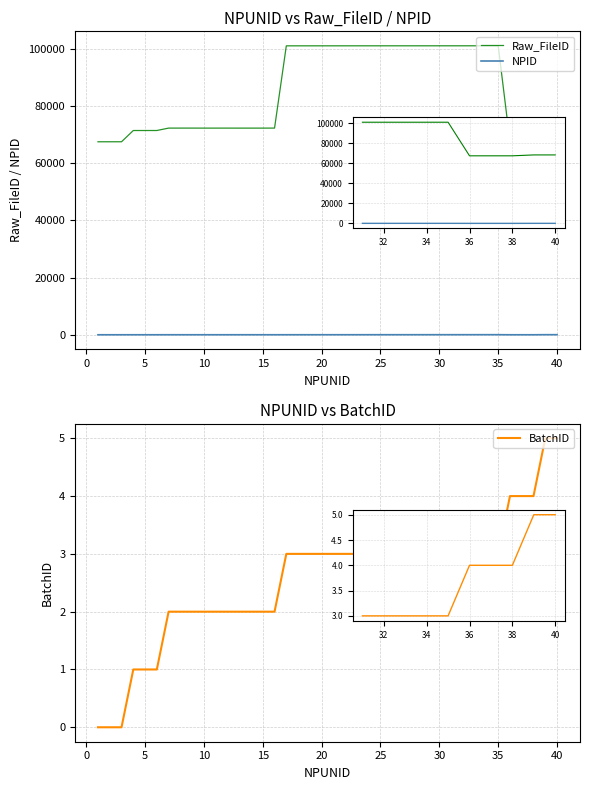

What is the difference between the highest and lowest values at 37?

67505